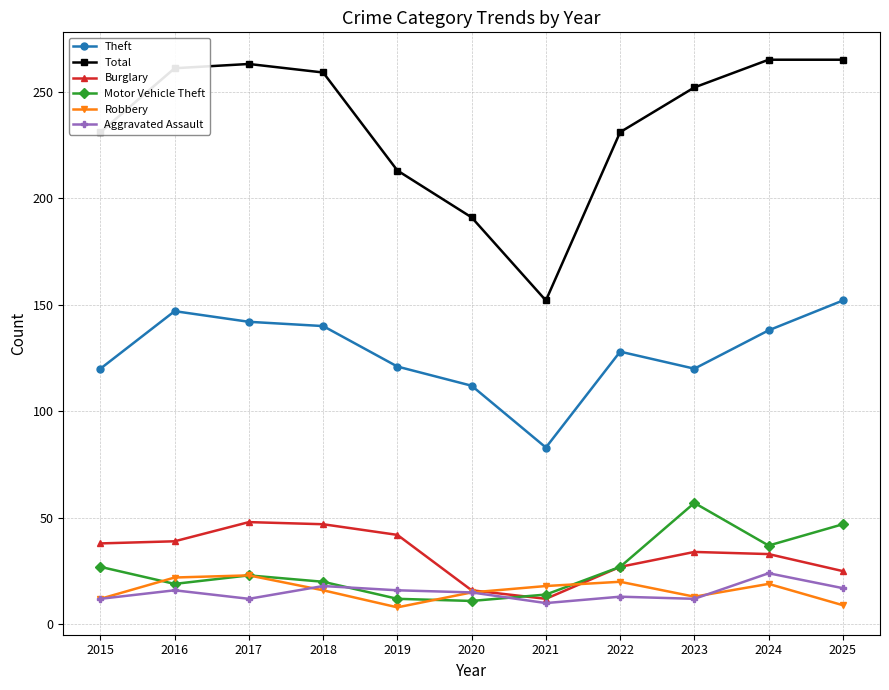

What is the difference between the maximum and second lowest values in the Robbery series?

14